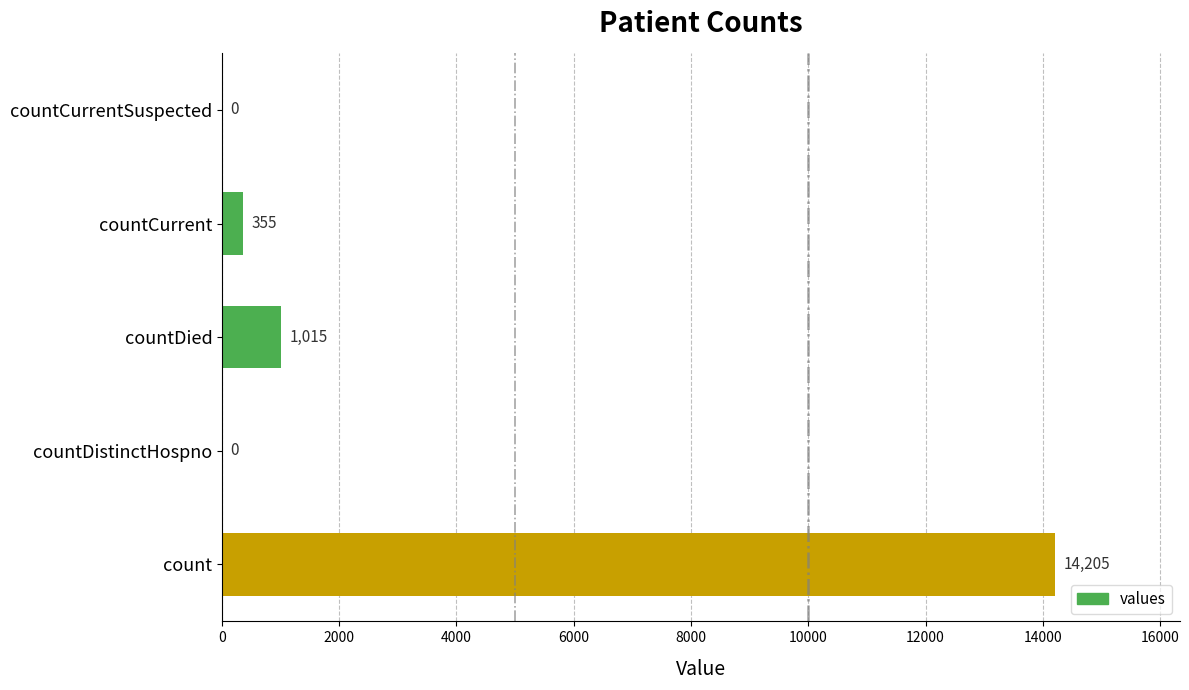

Which category has the highest value across all series?

count